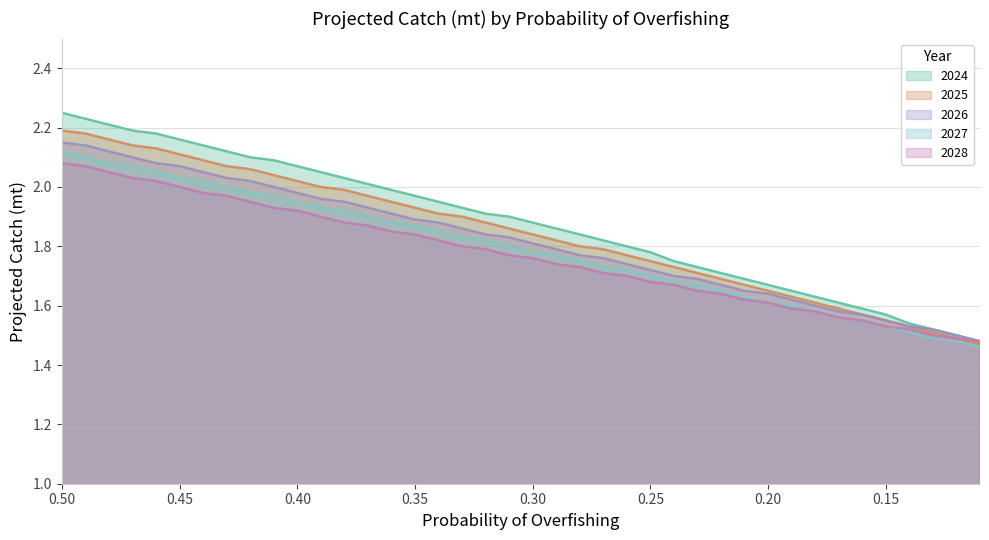

List the series in order of their overall mean, highest first.

2024, 2025, 2026, 2027, 2028